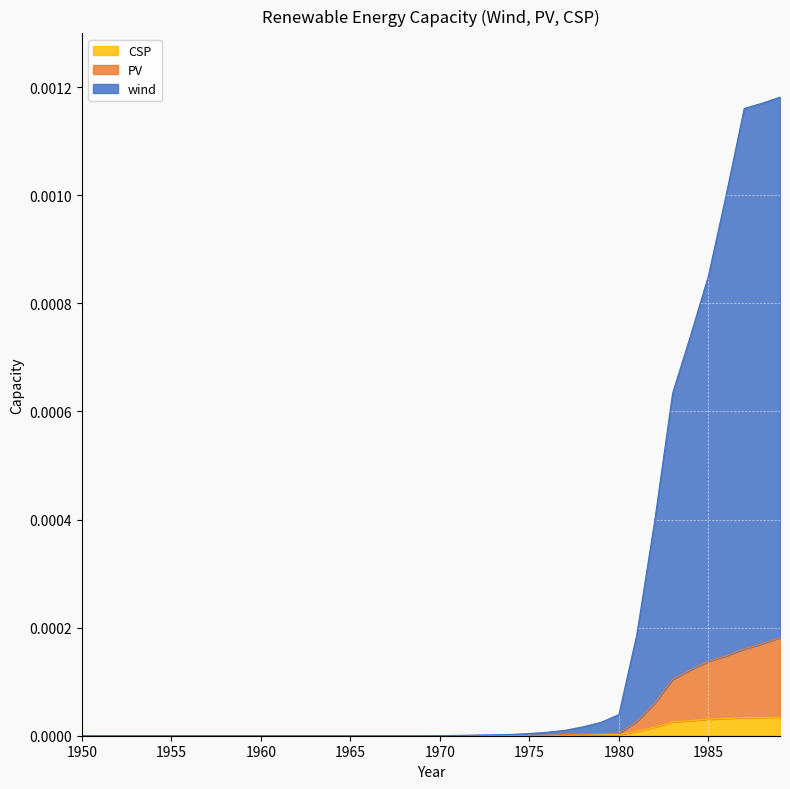

How many series are shown in this chart?

3